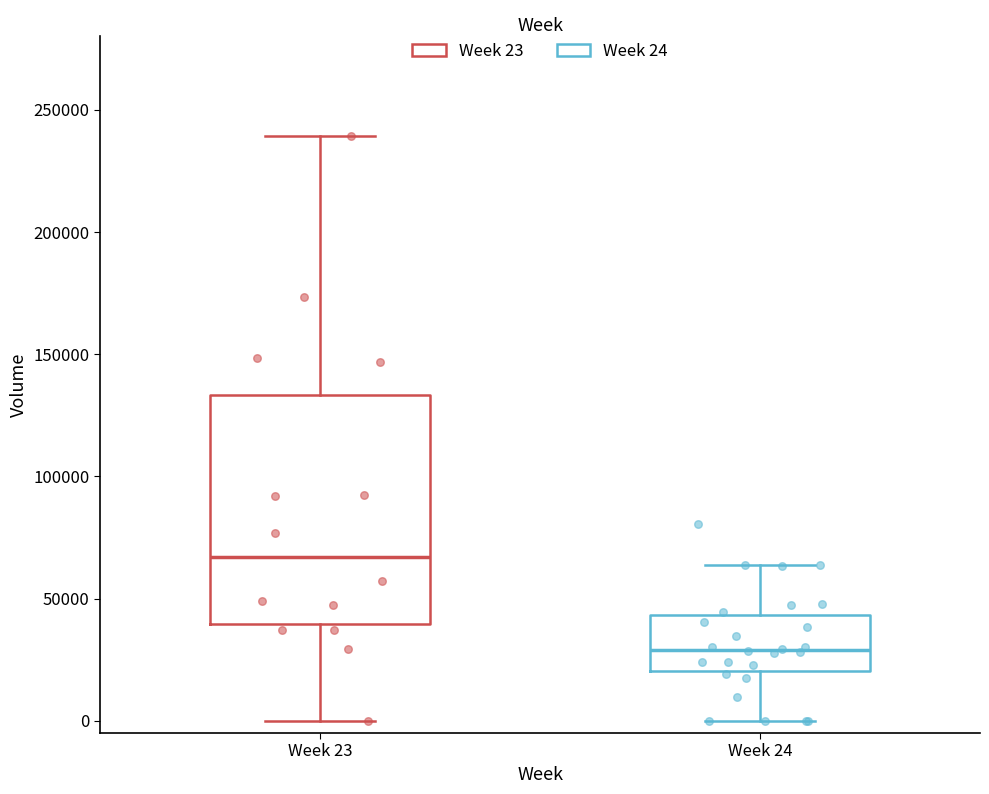

Where is the upper edge of the box for Week 24 on the y-axis? The values are not printed on the chart, so give them approximately, as read against the axis.

45000